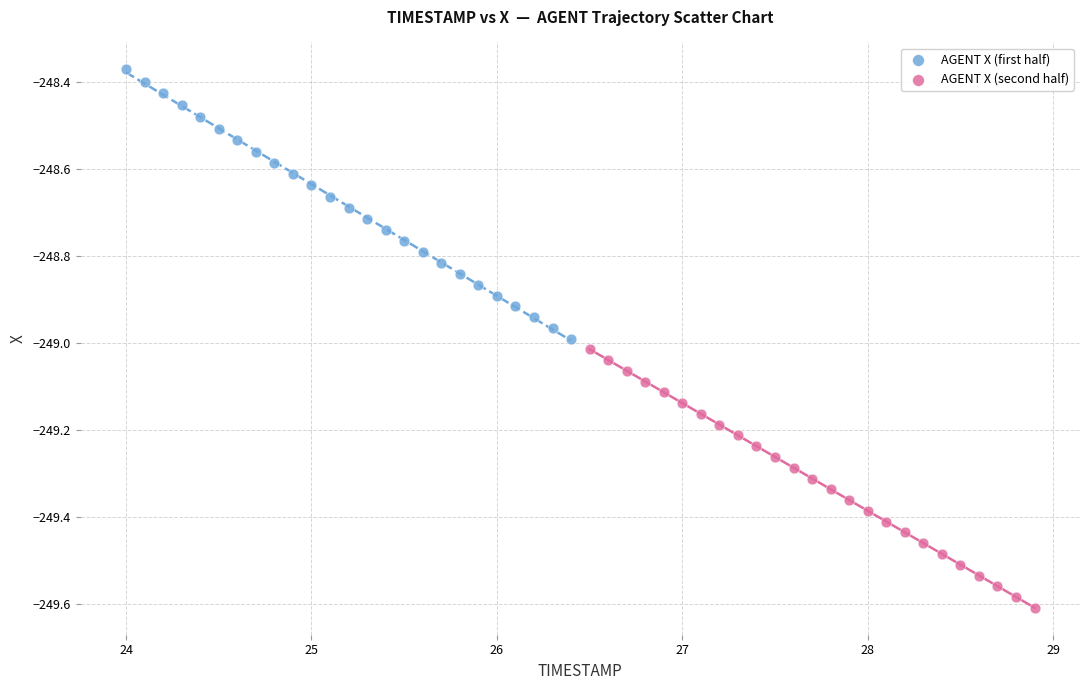

Which series contains the highest Y value?

AGENT X (first half)